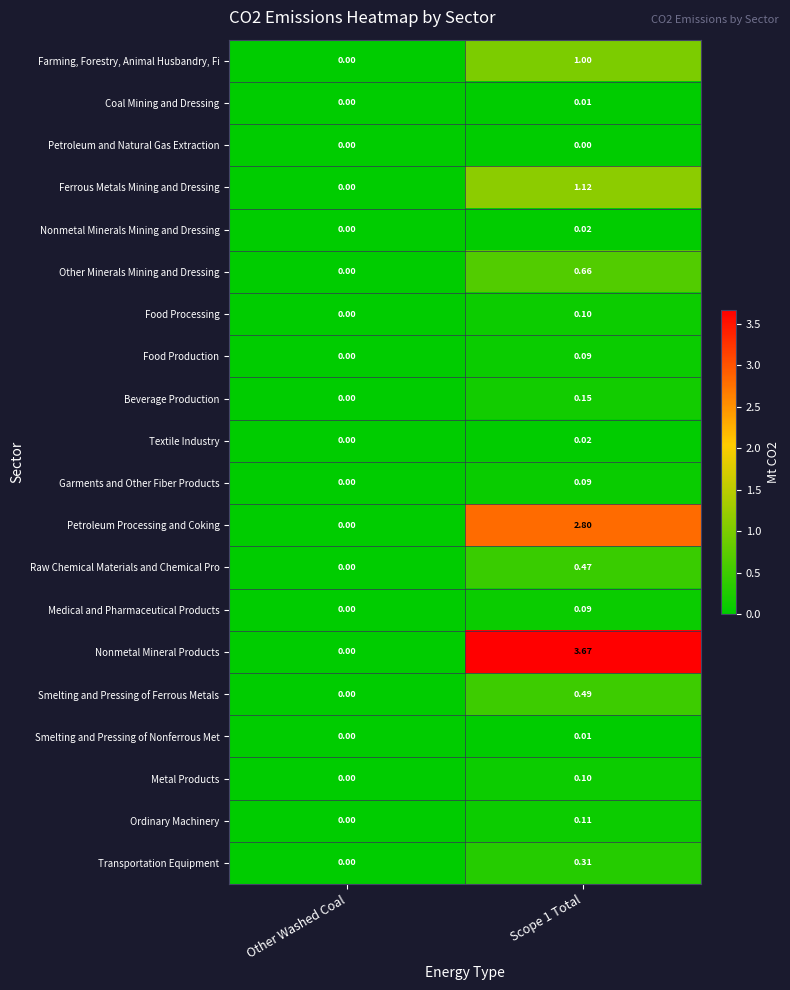

Which series changed the most between Other Washed Coal and Scope 1 Total?

Nonmetal Mineral Products